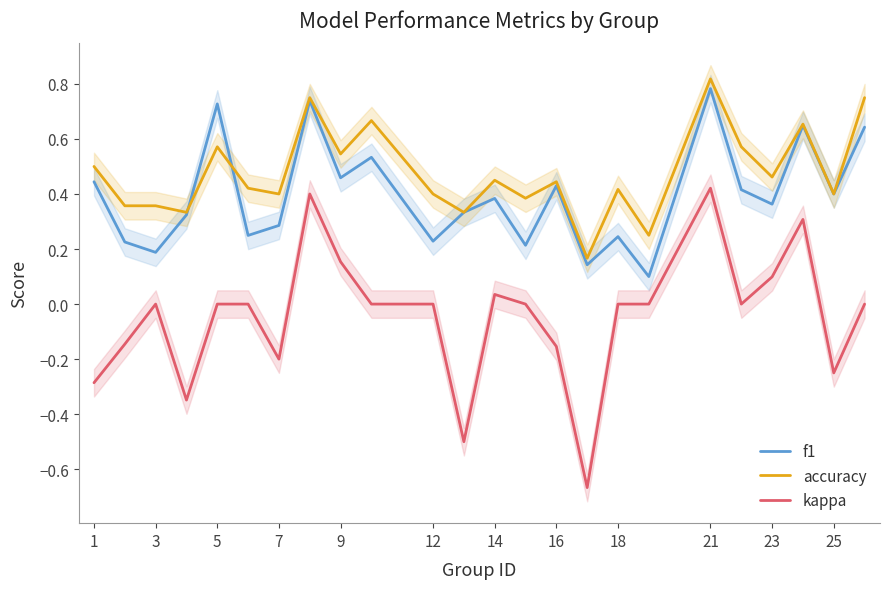

How many data points in kappa are above 0?

6